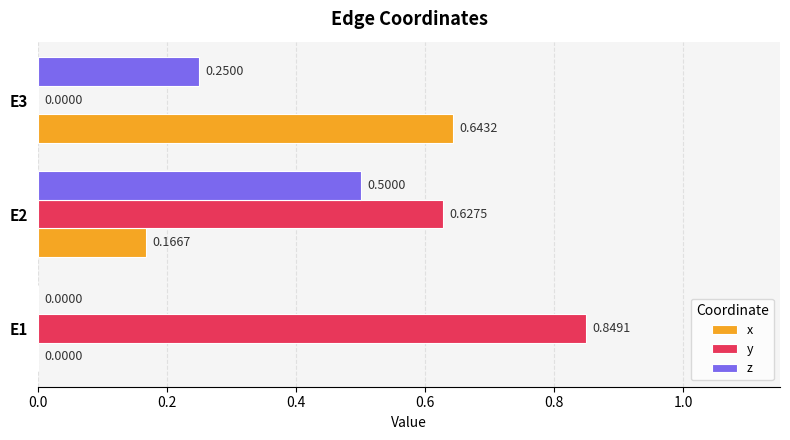

Which series has the largest total across all categories?

y